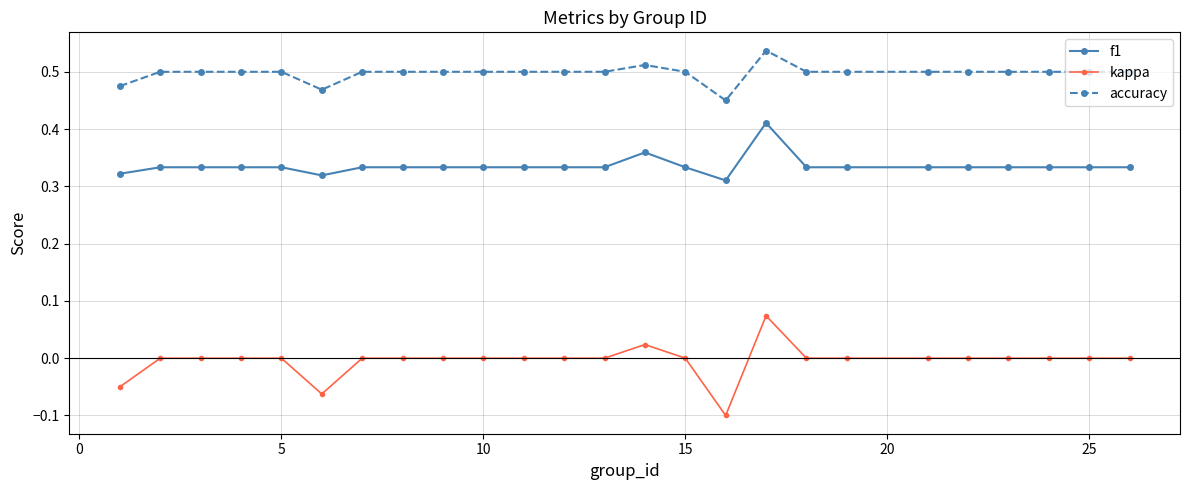

How many data points does each series have?

25